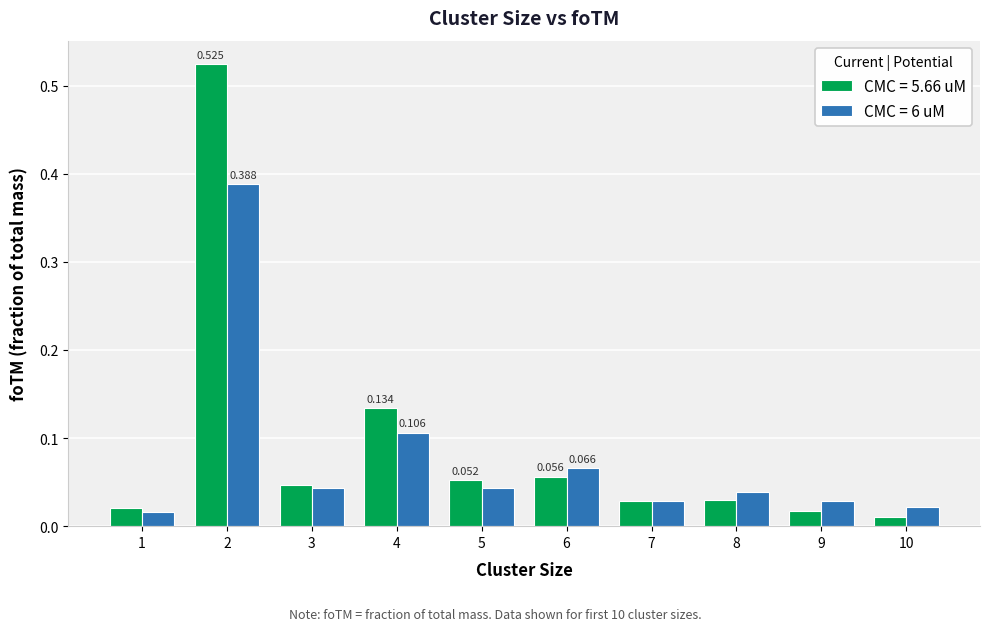

Between 10 and 9, which is larger?

9